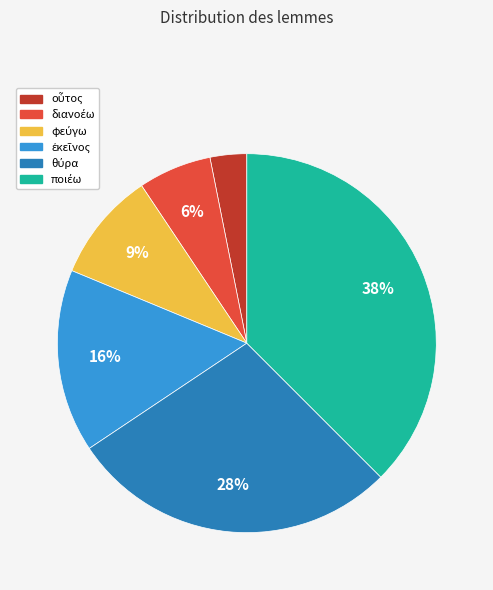

To the nearest percent, what is the average slice percentage?

17%